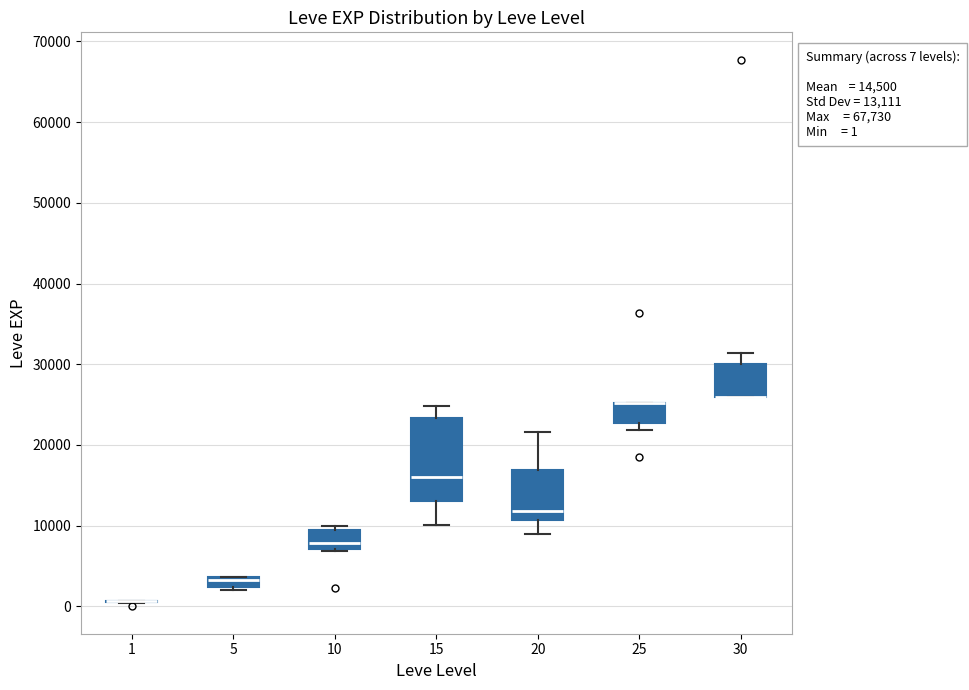

Which box is the tallest, from its lower edge to its upper edge?

15